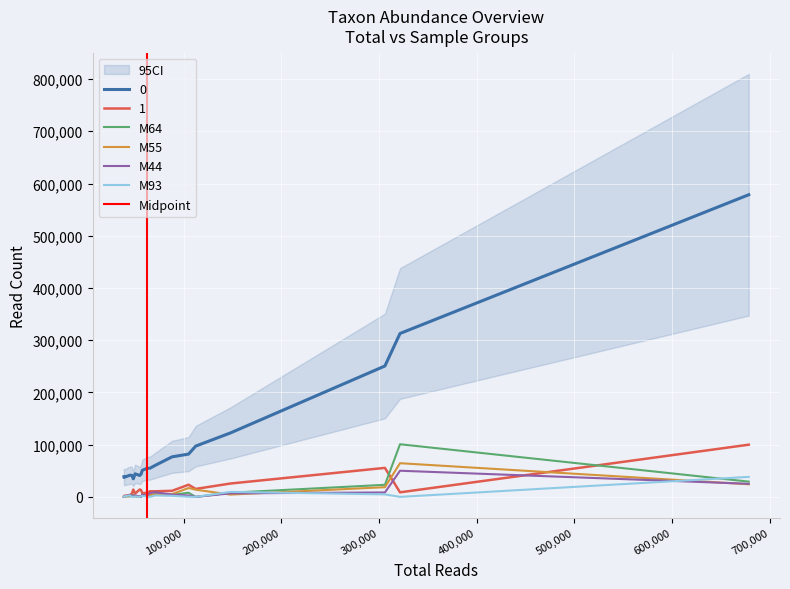

What are all the series names shown in the legend?

0, 1, M64, M55, M44, M93